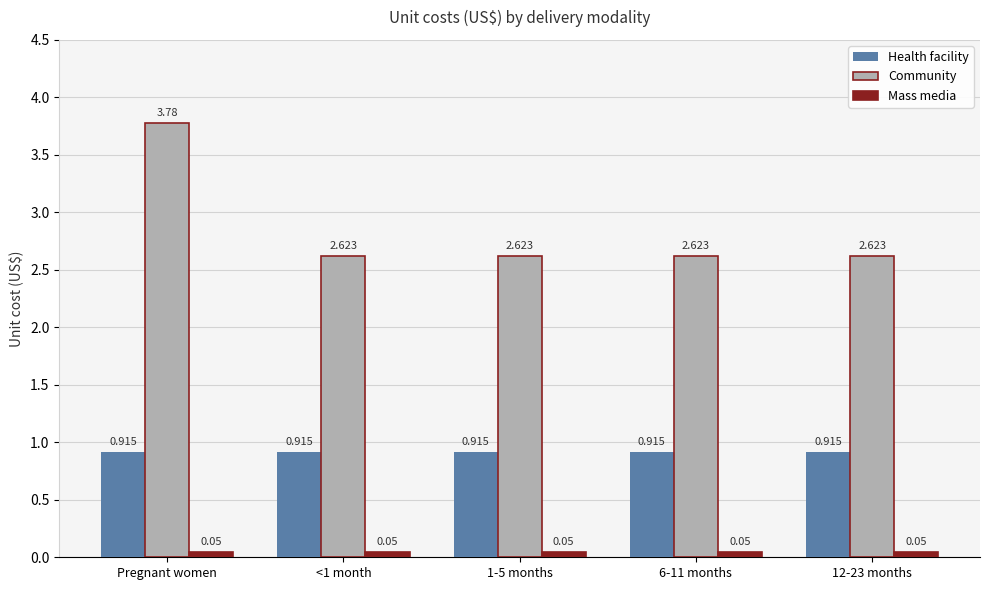

At which category is the sum across all series the highest?

Pregnant women